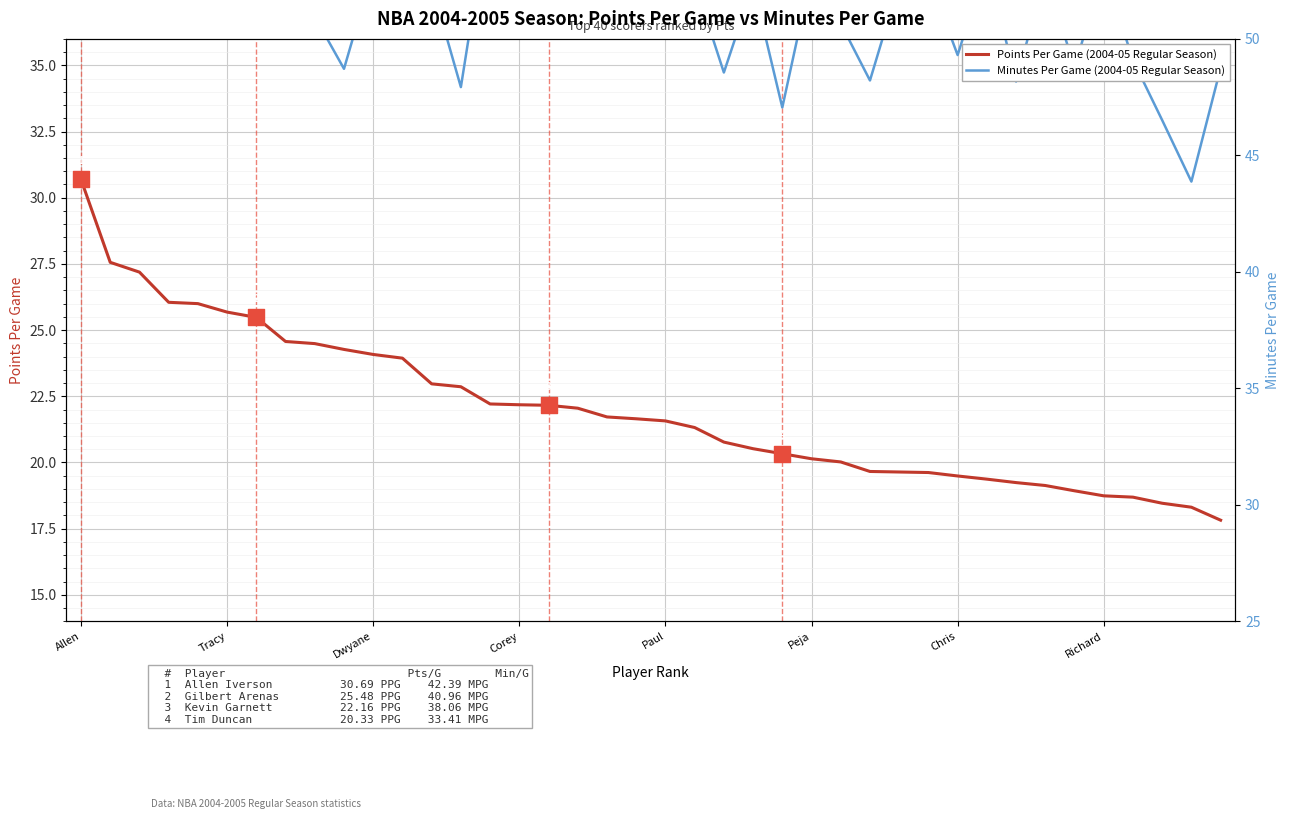

What are all the series names shown in the legend?

Minutes Per Game (2004-05 Regular Season), Points Per Game (2004-05 Regular Season)